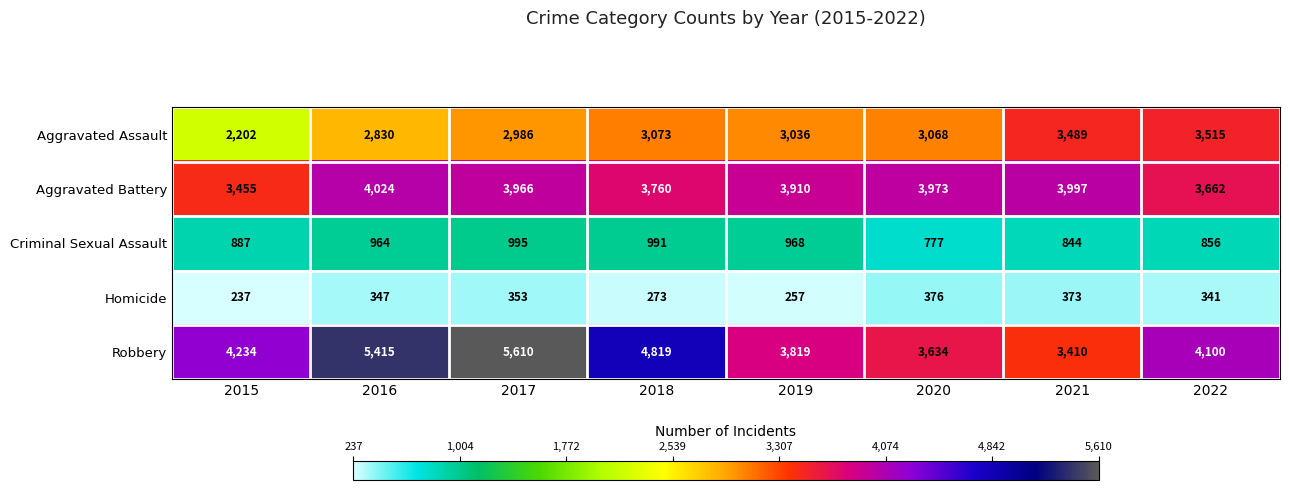

True or false: Aggravated Battery has a value of 3662 at 2022.

True